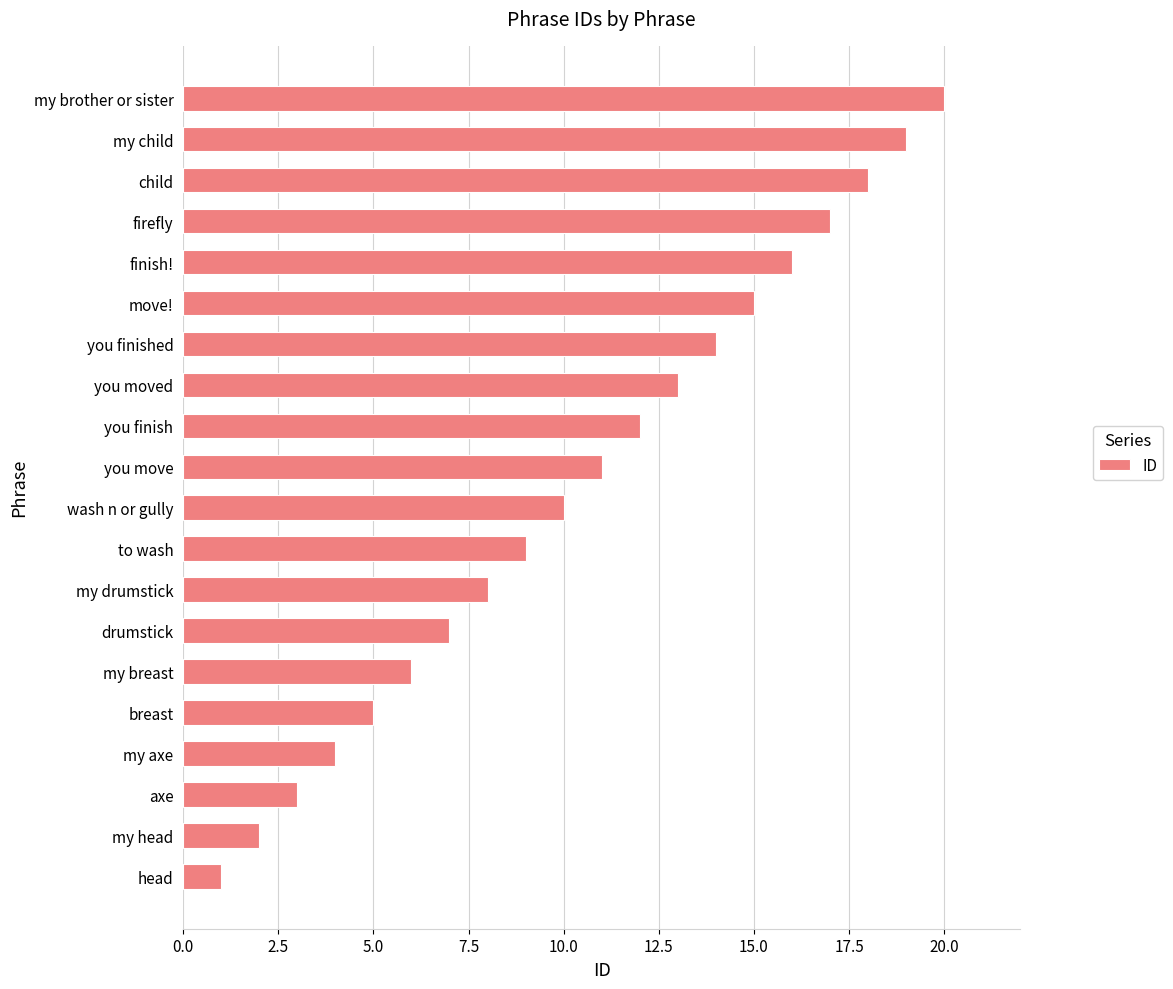

True or false: the data shows 5 at my axe.

False